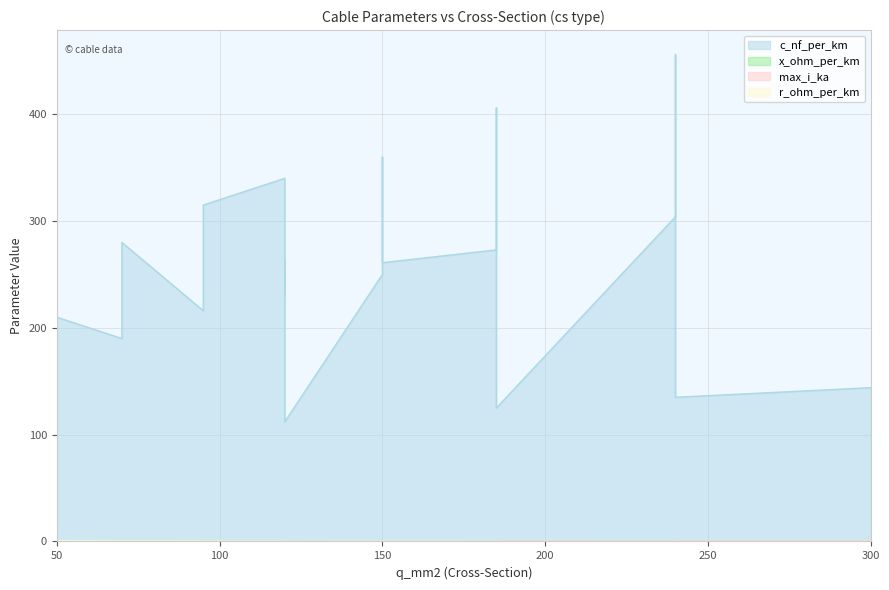

Is the value of x_ohm_per_km at 240 greater than the value of max_i_ka at 150?

No